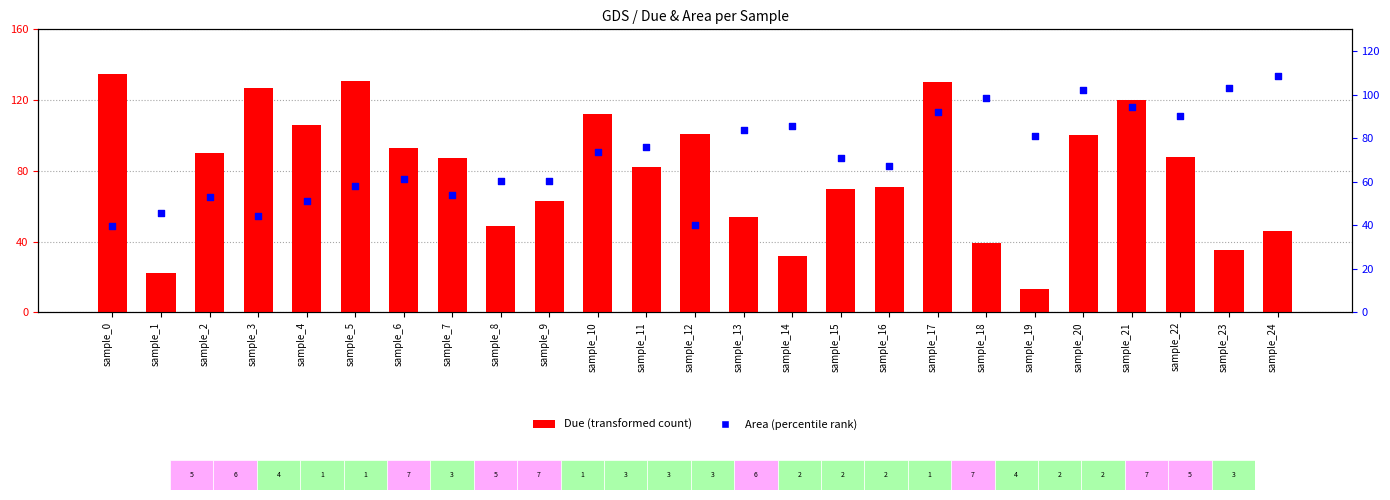

Which series has the largest total across all categories?

Due